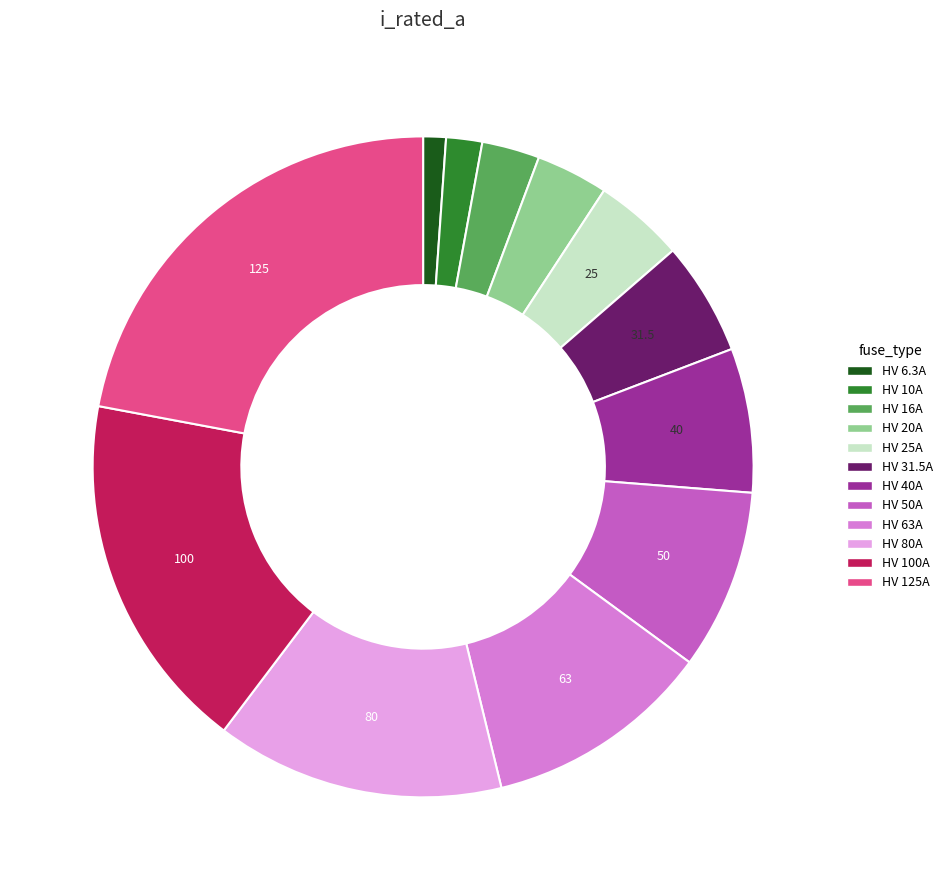

Does any single category account for the majority?

No